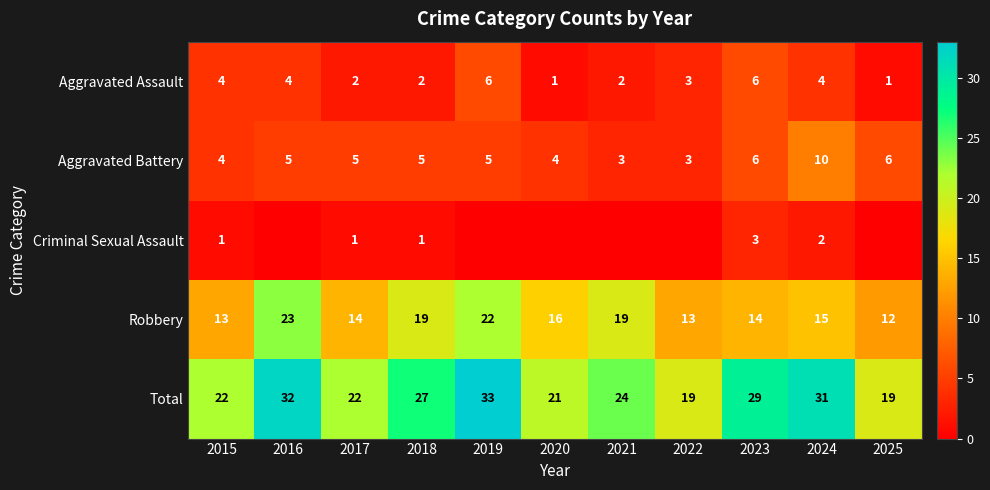

What is the difference between the maximum and minimum values in the Aggravated Battery series?

7